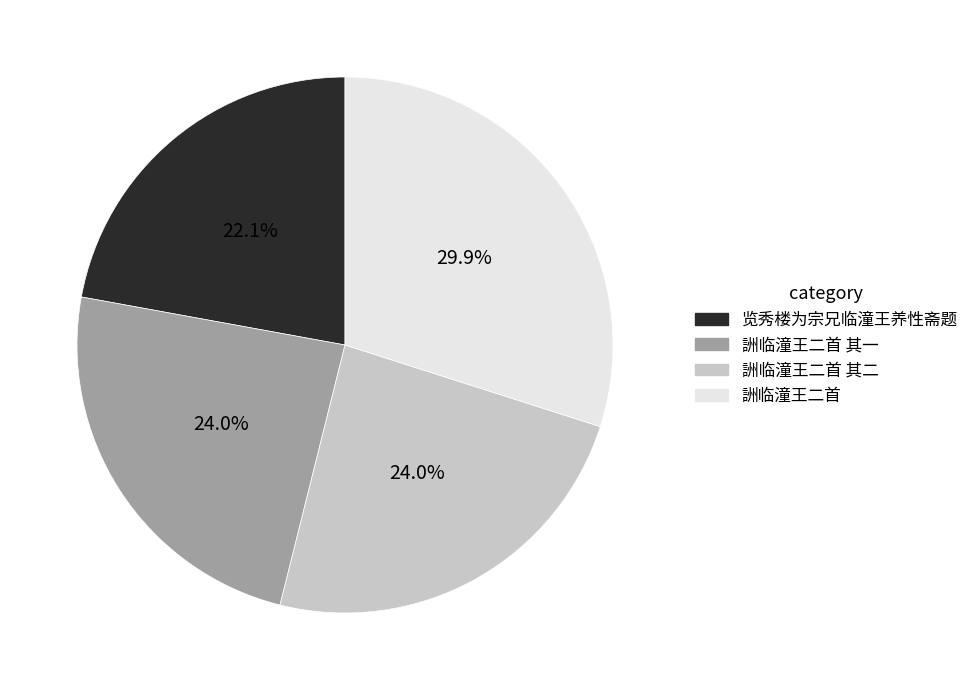

Does any single category account for the majority?

No